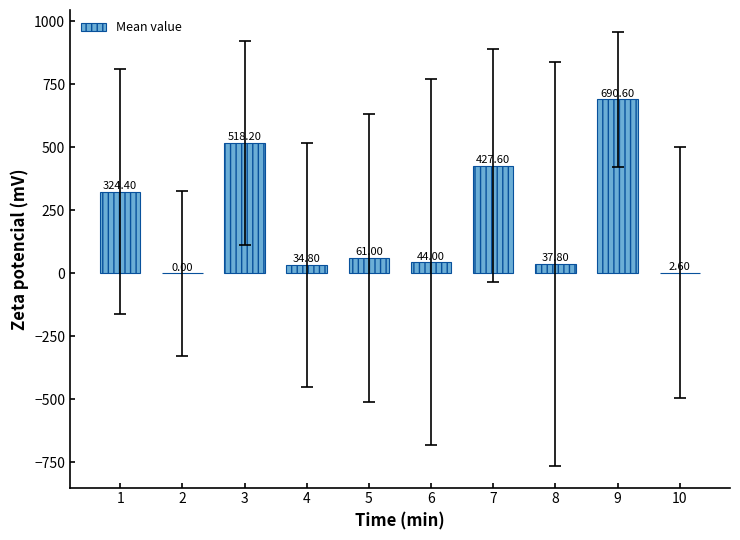

What is the sum of all values?

2141.0